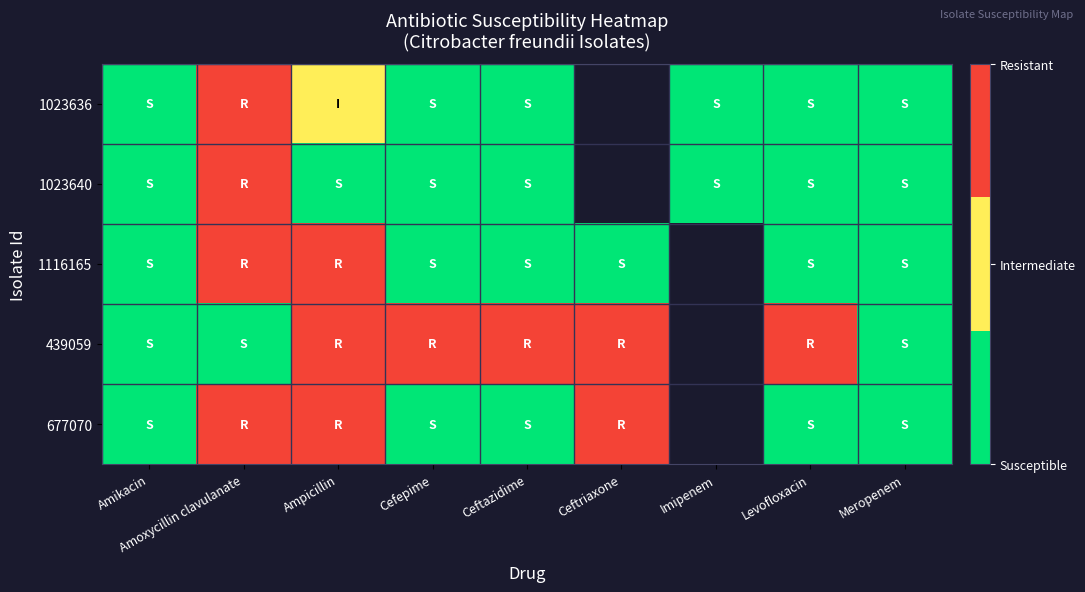

At how many categories does at least one series exceed 0?

6